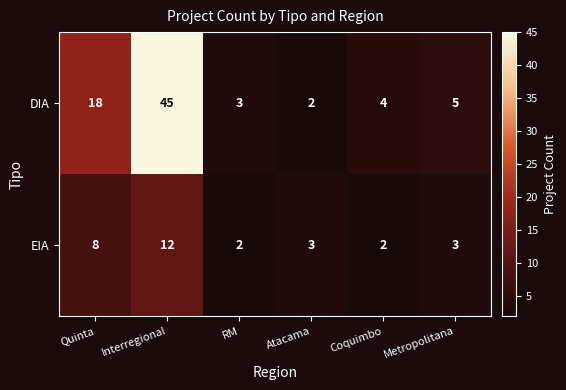

Reading left to right, extract all data points from this chart.

DIA: 18	45	3	2	4	5
EIA: 8	12	2	3	2	3